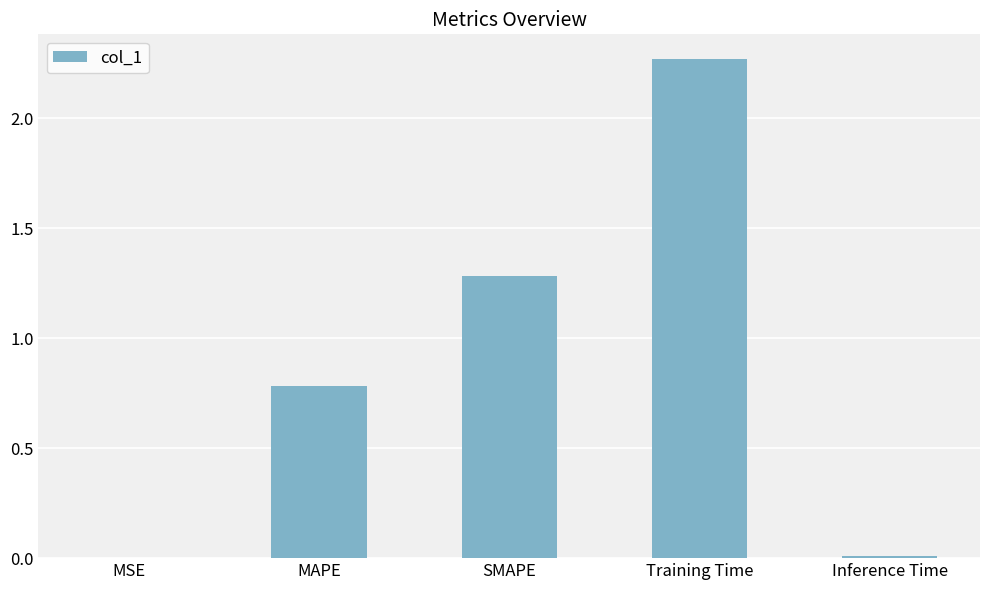

Is it true that the value at Training Time is 3.5?

False